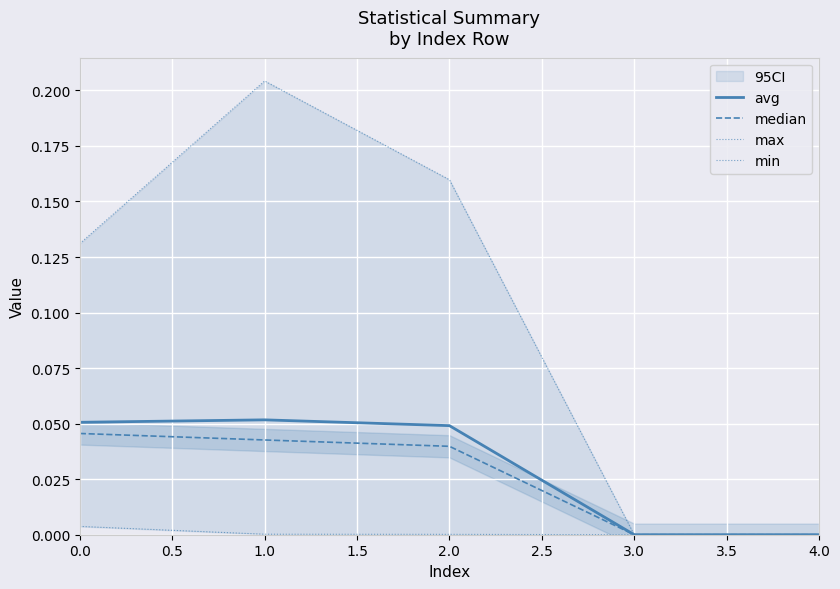

What is the maximum value shown in the chart?

0.2